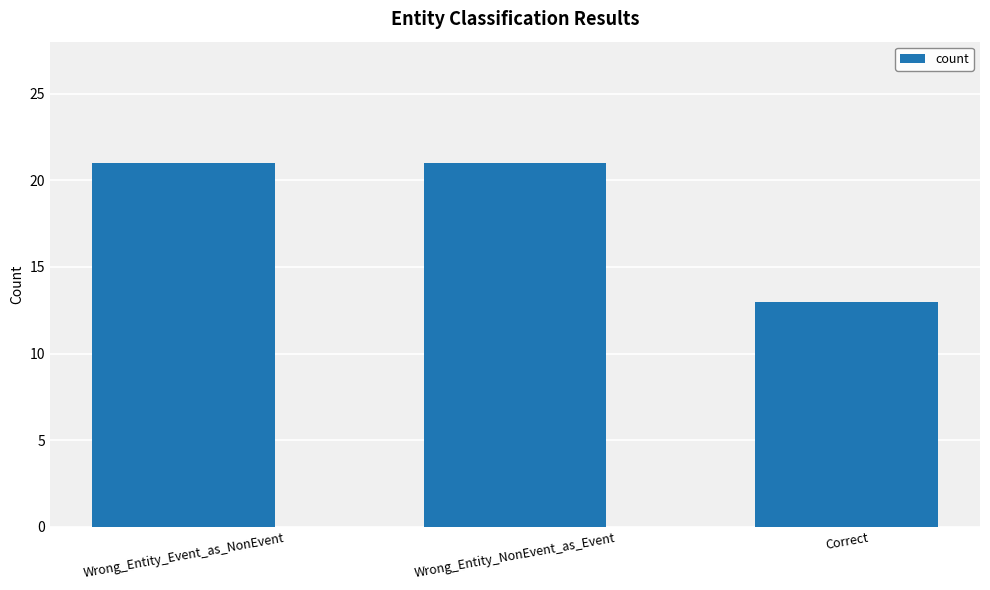

What is the smallest value displayed?

13